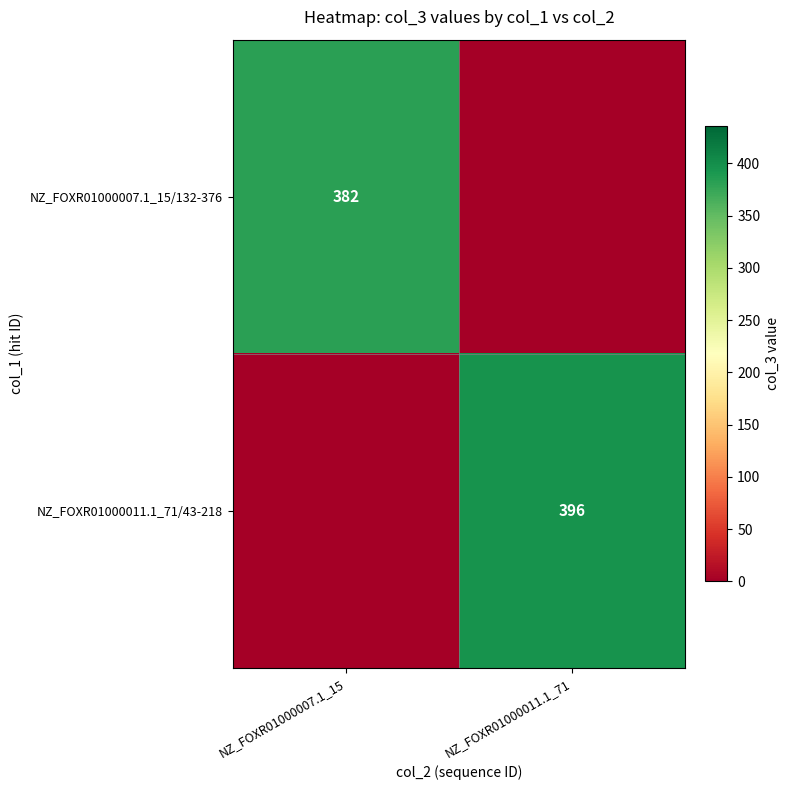

At how many categories does at least one series exceed 311?

2